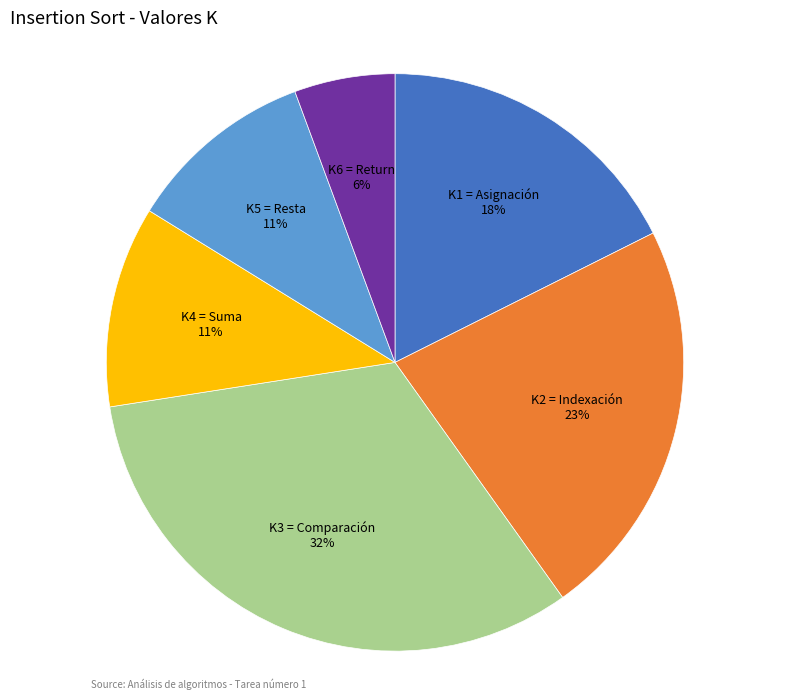

Is the sum of K6 = Return and K2 = Indexación greater than half?

No